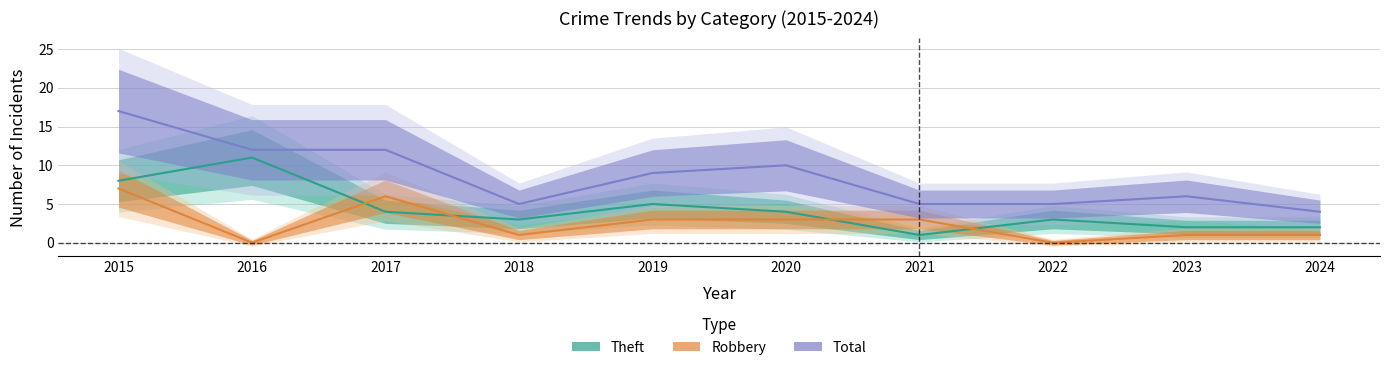

What is the sum of all Robbery values?

25